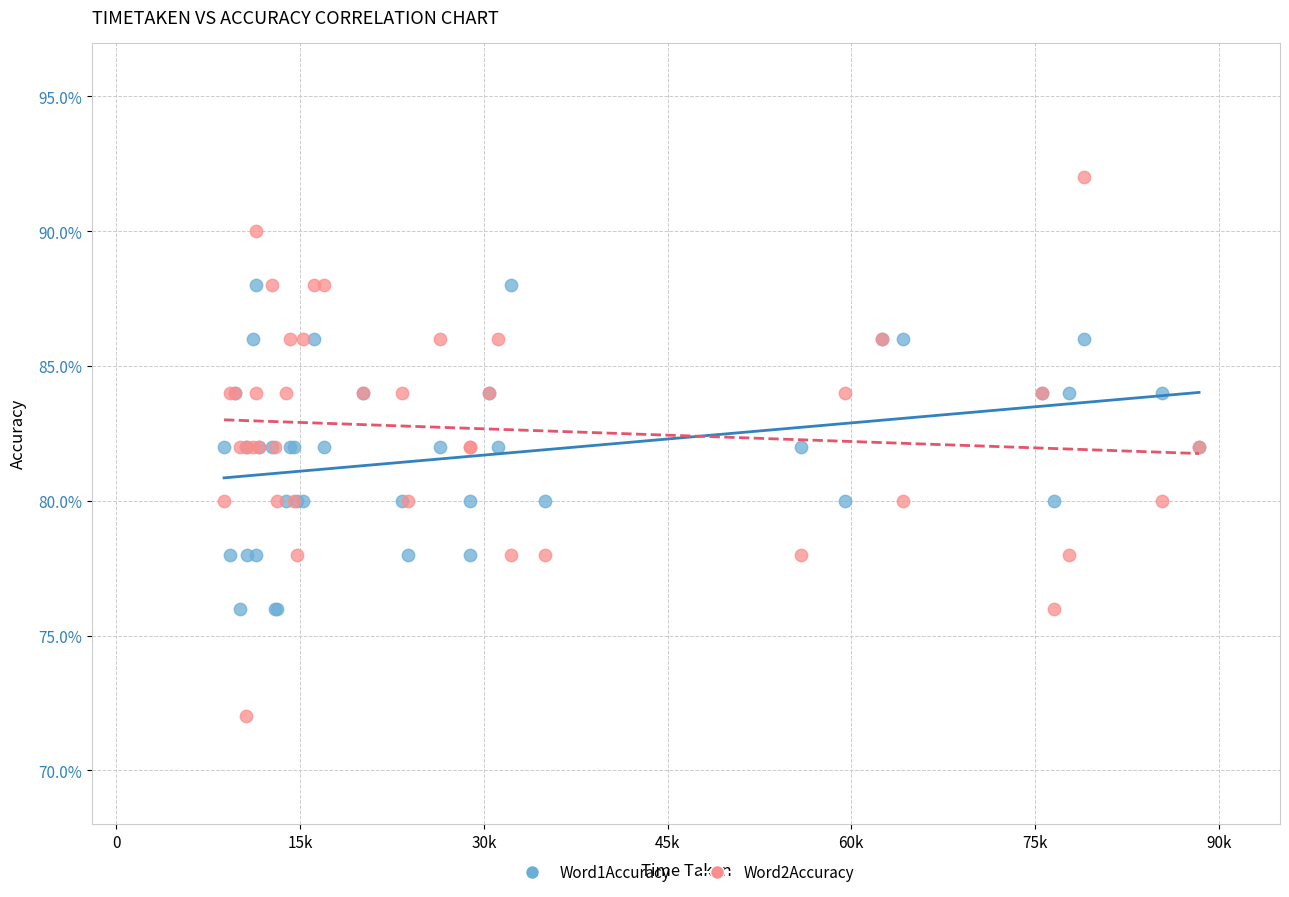

Which series contains the lowest Y value?

Word2Accuracy